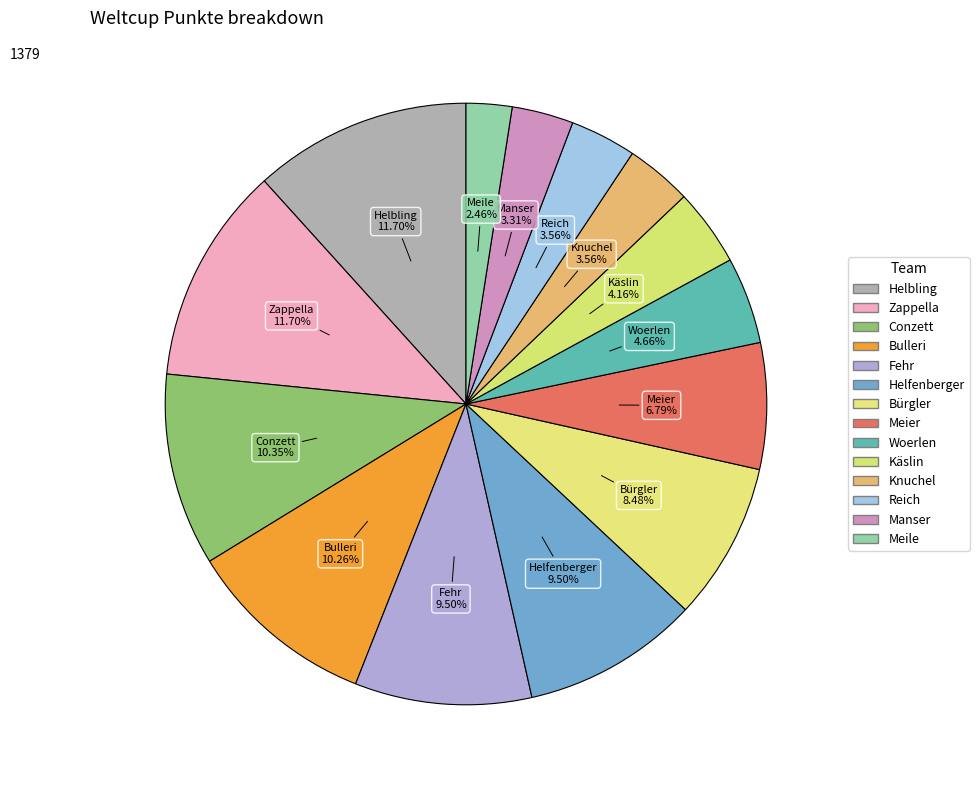

What percentage is the Woerlen slice, to the nearest percent?

5%